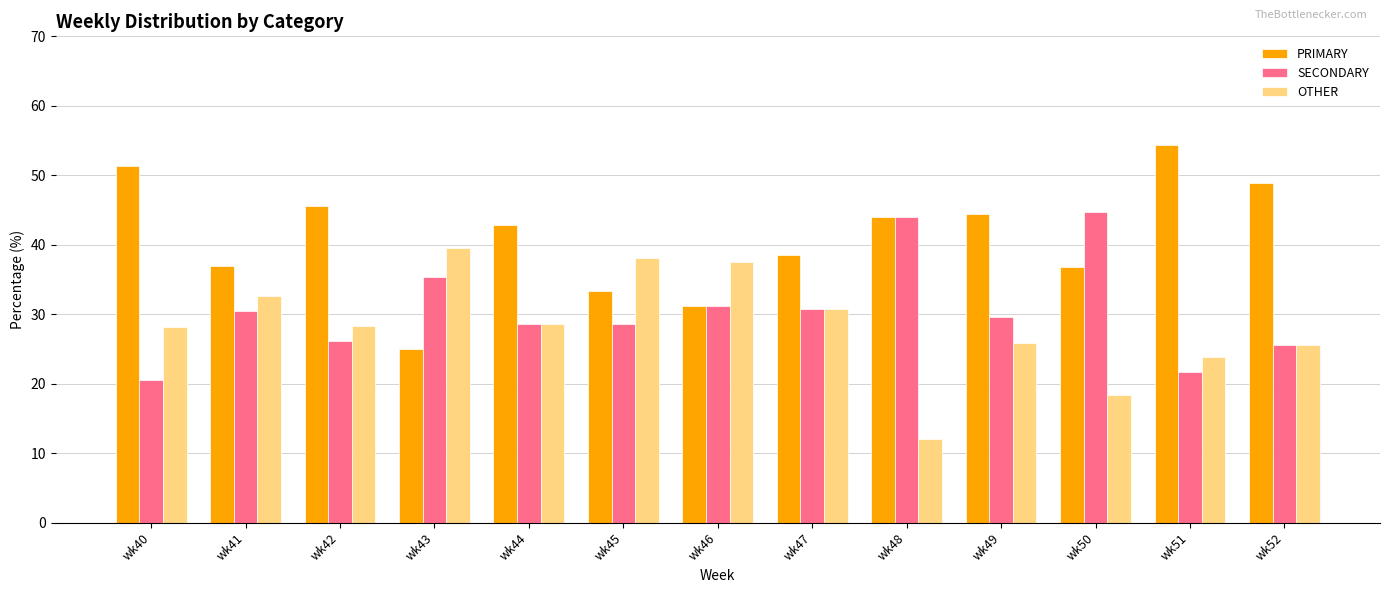

What is the difference between the maximum and minimum values in the OTHER series?

27.6